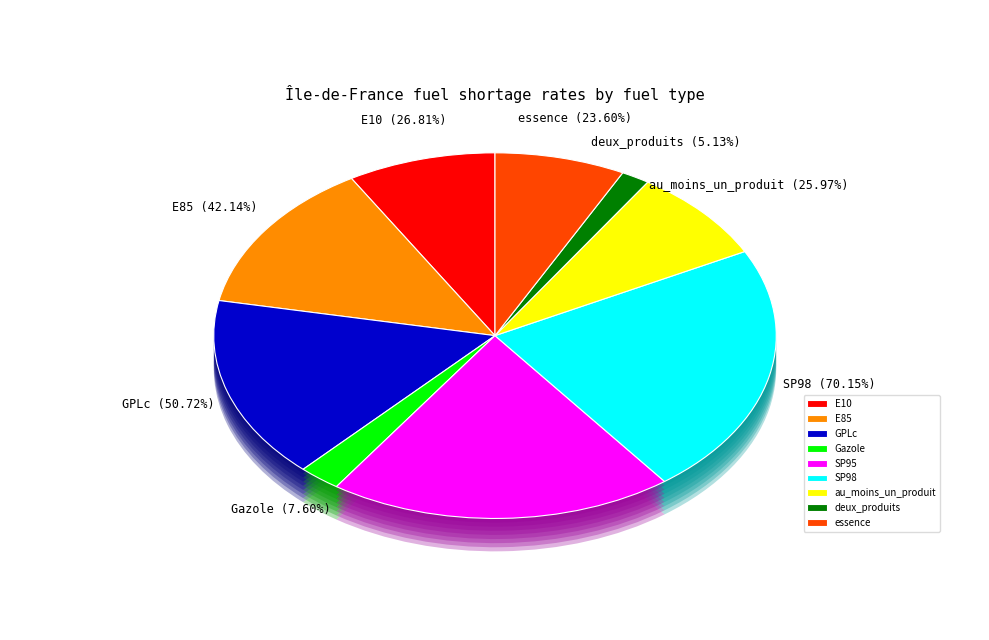

Is the sum of essence and E85 greater than half?

No